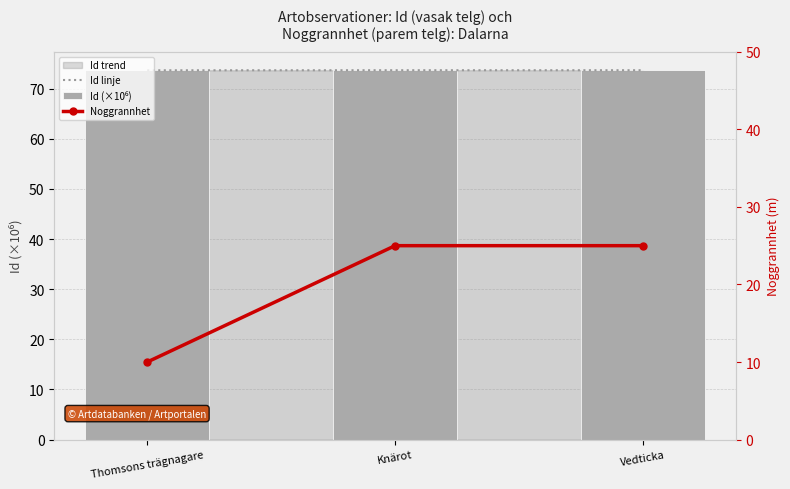

Between Vedticka and Knärot, which is larger?

Vedticka